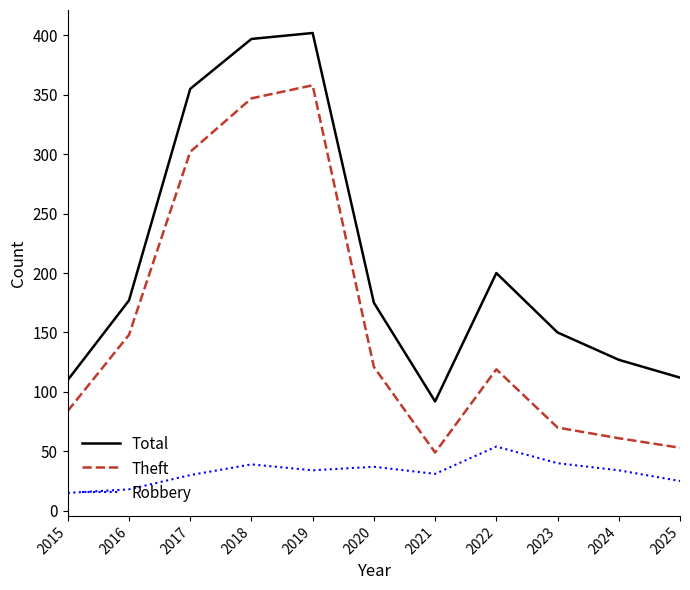

Rank the series by their maximum value, from highest to lowest.

Total, Theft, Robbery